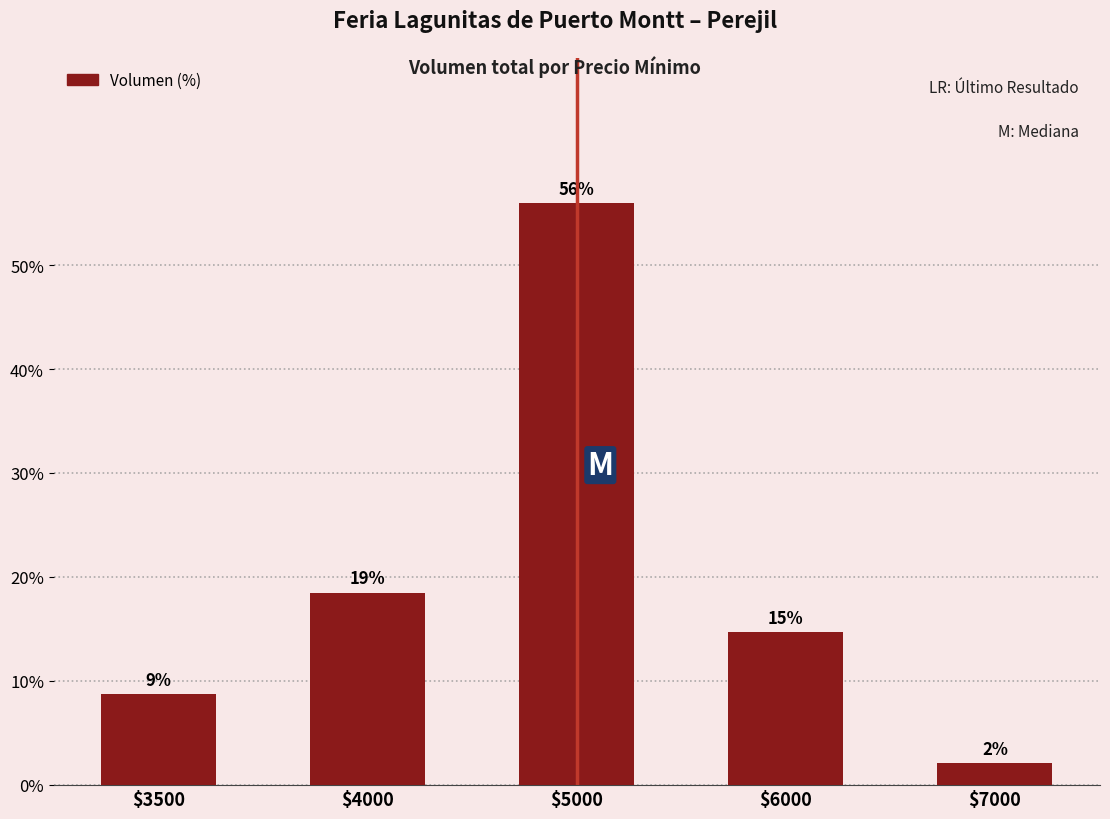

Which has a higher value, $6000 or $7000?

$6000